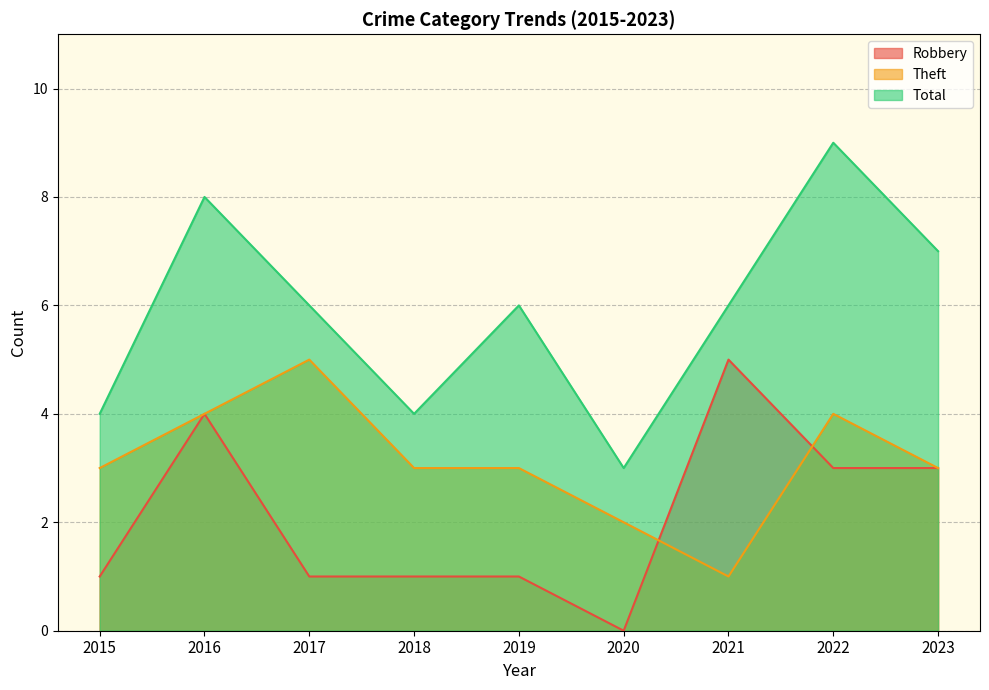

At which category does the chart reach its minimum across all series?

2020